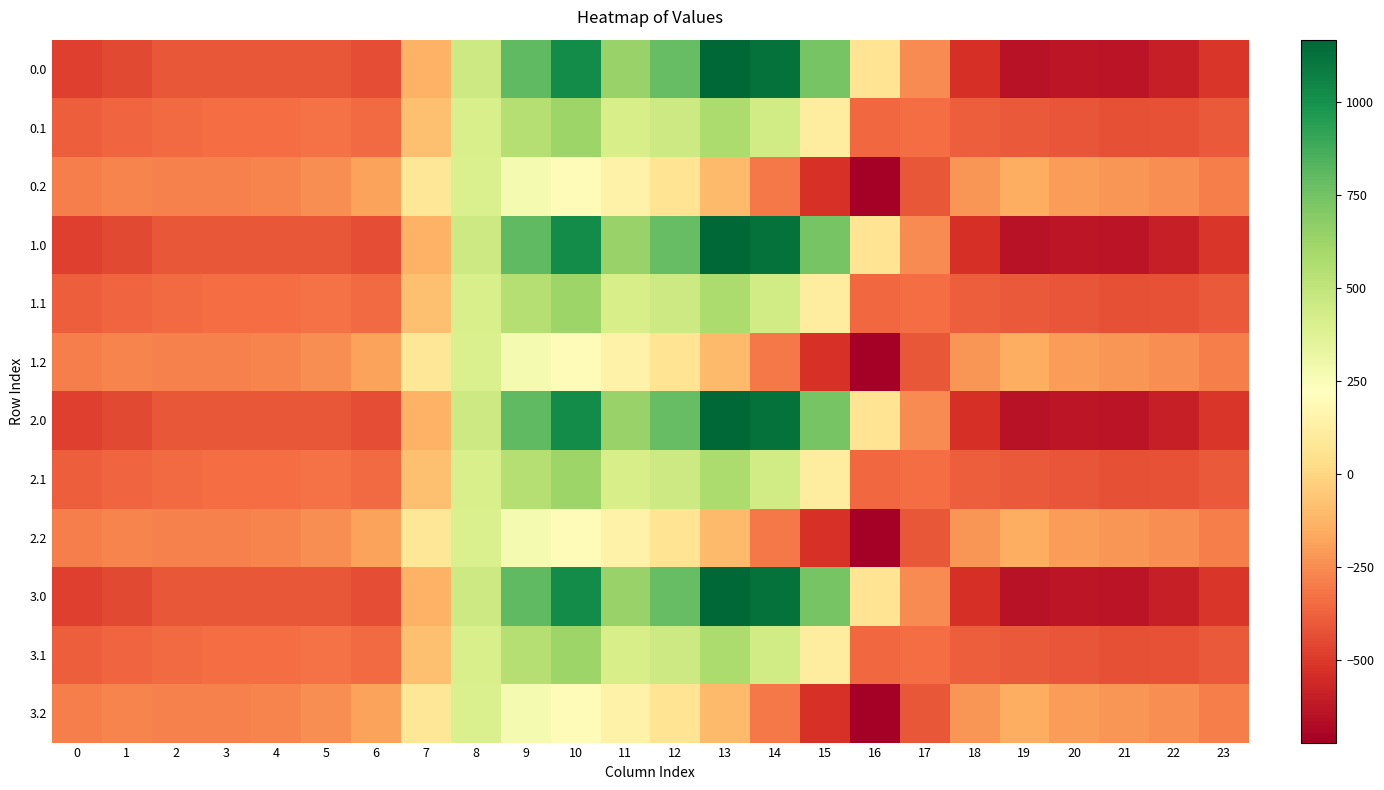

Reading left to right, extract all data points from this chart.

0.0: 0=-482.0	1=-449.5	2=-410.3	3=-404.4	4=-404.9	5=-410.8	6=-435.0	7=-136.4	8=454.2	9=804.0	10=1023.2	11=640.9	12=784.4	13=1167.2	14=1128.3	15=739.0	16=67.6	17=-250.3	18=-529.6	19=-644.5	20=-629.9	21=-638.4	22=-592.3	23=-511.3
0.1: 0=-384.6	1=-361.1	2=-347.9	3=-342.7	4=-339.6	5=-329.5	6=-345.2	7=-81.6	8=412.6	9=542.1	10=628.1	11=415.4	12=456.1	13=574.0	14=438.6	15=111.1	16=-353.7	17=-340.1	18=-388.5	19=-399.7	20=-414.5	21=-432.4	22=-419.9	23=-399.4
0.2: 0=-287.1	1=-272.7	2=-285.5	3=-281.0	4=-274.4	5=-248.1	6=-187.1	7=77.9	8=407.2	9=271.1	10=202.5	11=149.1	12=65.2	13=-104.4	14=-301.9	15=-522.2	16=-721.2	17=-409.5	18=-223.1	19=-151.1	20=-199.2	21=-226.4	22=-247.4	23=-287.5
1.0: 0=-482.0	1=-449.5	2=-410.3	3=-404.4	4=-404.9	5=-410.8	6=-435.0	7=-136.4	8=454.2	9=804.0	10=1023.2	11=640.9	12=784.4	13=1167.2	14=1128.3	15=739.0	16=67.6	17=-250.3	18=-529.6	19=-644.5	20=-629.9	21=-638.4	22=-592.3	23=-511.3
1.1: 0=-384.6	1=-361.1	2=-347.9	3=-342.7	4=-339.6	5=-329.5	6=-345.2	7=-81.6	8=412.6	9=542.1	10=628.1	11=415.4	12=456.1	13=574.0	14=438.6	15=111.1	16=-353.7	17=-340.1	18=-388.5	19=-399.7	20=-414.5	21=-432.4	22=-419.9	23=-399.4
1.2: 0=-287.1	1=-272.7	2=-285.5	3=-281.0	4=-274.4	5=-248.1	6=-187.1	7=77.9	8=407.2	9=271.1	10=202.5	11=149.1	12=65.2	13=-104.4	14=-301.9	15=-522.2	16=-721.2	17=-409.5	18=-223.1	19=-151.1	20=-199.2	21=-226.4	22=-247.4	23=-287.5
2.0: 0=-482.0	1=-449.5	2=-410.3	3=-404.4	4=-404.9	5=-410.8	6=-435.0	7=-136.4	8=454.2	9=804.0	10=1023.2	11=640.9	12=784.4	13=1167.2	14=1128.3	15=739.0	16=67.6	17=-250.3	18=-529.6	19=-644.5	20=-629.9	21=-638.4	22=-592.3	23=-511.3
2.1: 0=-384.6	1=-361.1	2=-347.9	3=-342.7	4=-339.6	5=-329.5	6=-345.2	7=-81.6	8=412.6	9=542.1	10=628.1	11=415.4	12=456.1	13=574.0	14=438.6	15=111.1	16=-353.7	17=-340.1	18=-388.5	19=-399.7	20=-414.5	21=-432.4	22=-419.9	23=-399.4
2.2: 0=-287.1	1=-272.7	2=-285.5	3=-281.0	4=-274.4	5=-248.1	6=-187.1	7=77.9	8=407.2	9=271.1	10=202.5	11=149.1	12=65.2	13=-104.4	14=-301.9	15=-522.2	16=-721.2	17=-409.5	18=-223.1	19=-151.1	20=-199.2	21=-226.4	22=-247.4	23=-287.5
3.0: 0=-482.0	1=-449.5	2=-410.3	3=-404.4	4=-404.9	5=-410.8	6=-435.0	7=-136.4	8=454.2	9=804.0	10=1023.2	11=640.9	12=784.4	13=1167.2	14=1128.3	15=739.0	16=67.6	17=-250.3	18=-529.6	19=-644.5	20=-629.9	21=-638.4	22=-592.3	23=-511.3
3.1: 0=-384.6	1=-361.1	2=-347.9	3=-342.7	4=-339.6	5=-329.5	6=-345.2	7=-81.6	8=412.6	9=542.1	10=628.1	11=415.4	12=456.1	13=574.0	14=438.6	15=111.1	16=-353.7	17=-340.1	18=-388.5	19=-399.7	20=-414.5	21=-432.4	22=-419.9	23=-399.4
3.2: 0=-287.1	1=-272.7	2=-285.5	3=-281.0	4=-274.4	5=-248.1	6=-187.1	7=77.9	8=407.2	9=271.1	10=202.5	11=149.1	12=65.2	13=-104.4	14=-301.9	15=-522.2	16=-721.2	17=-409.5	18=-223.1	19=-151.1	20=-199.2	21=-226.4	22=-247.4	23=-287.5